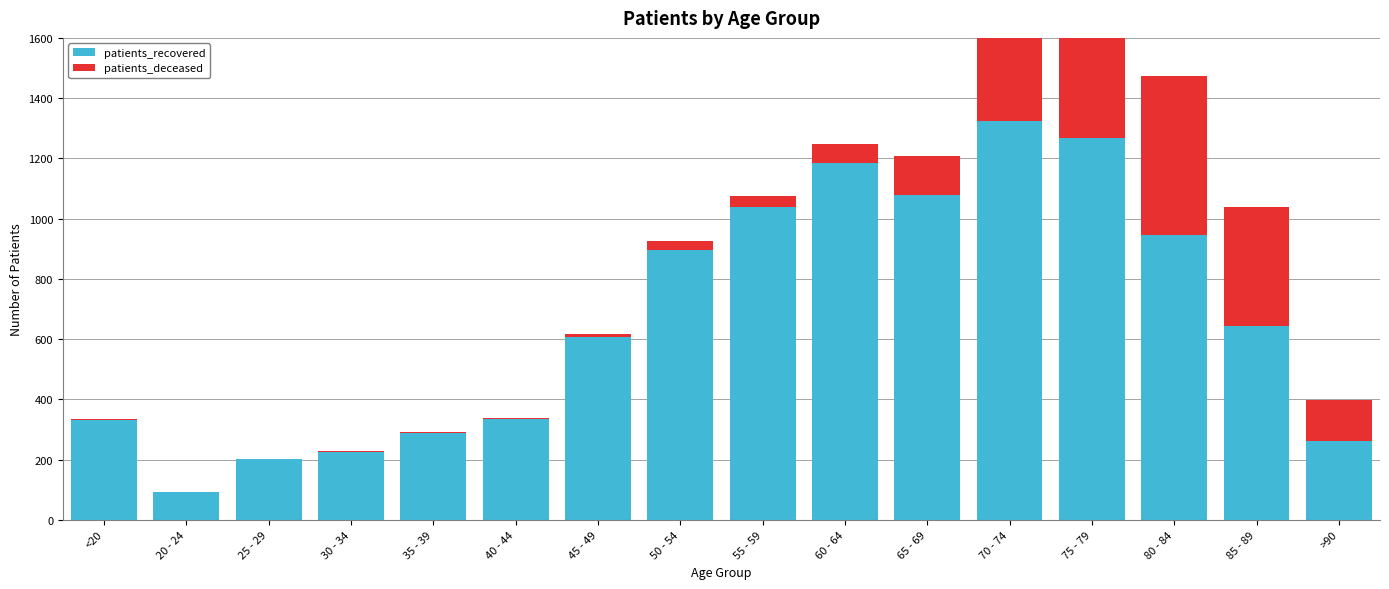

The patients_recovered series shows 1134 at 85 - 89. True or false?

False